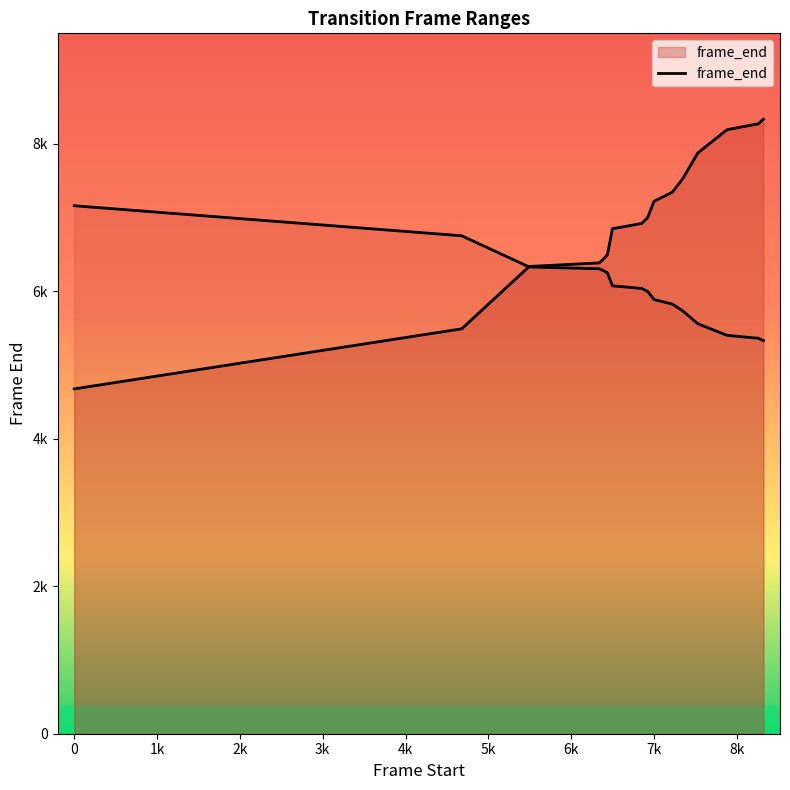

Is it true that the value at 8321 is 8335?

True